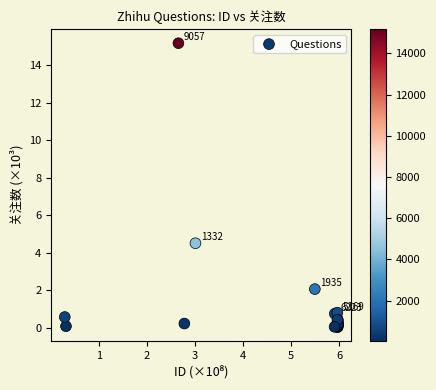

What Y value in the scatter plot is closest to 7?

4.5